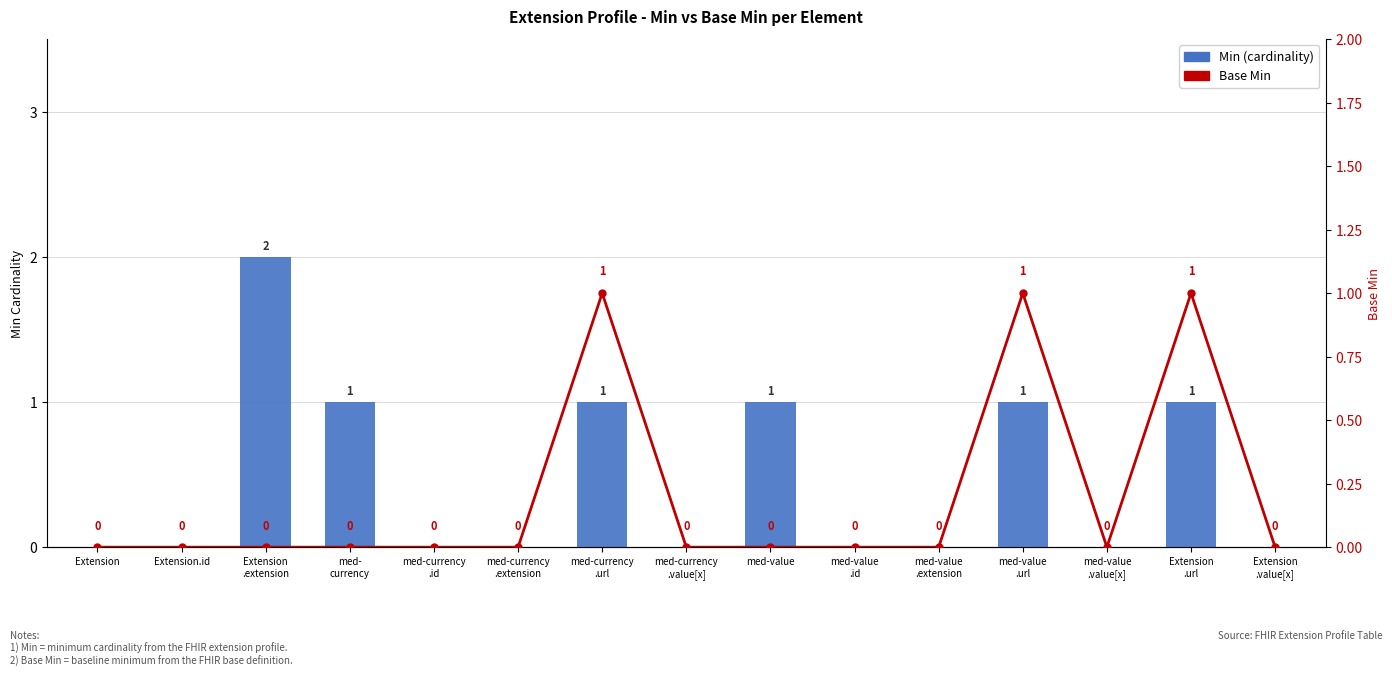

What is the label of the 14th bar from the right?

Extension.id